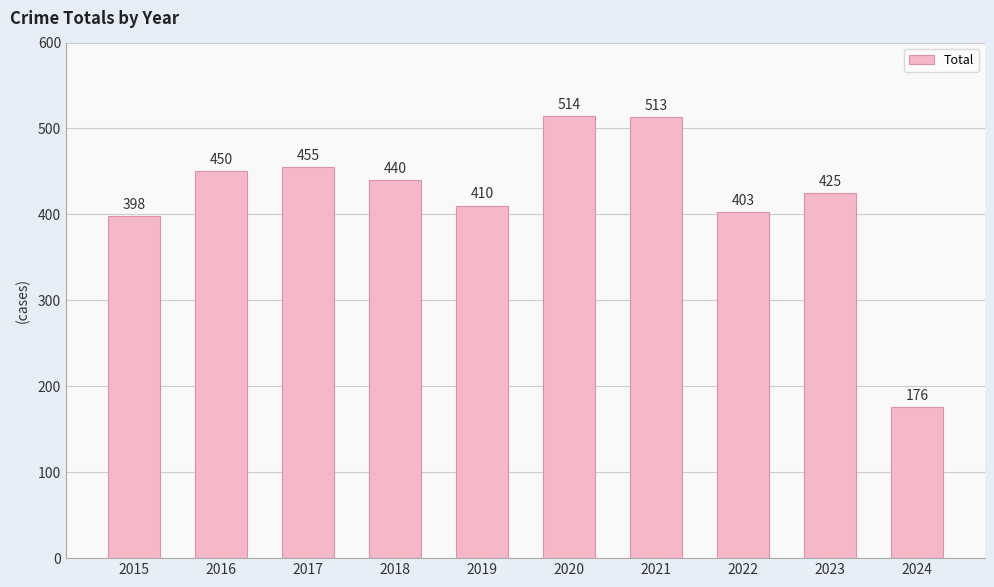

What is the change in value from 2015 to 2022?

+5